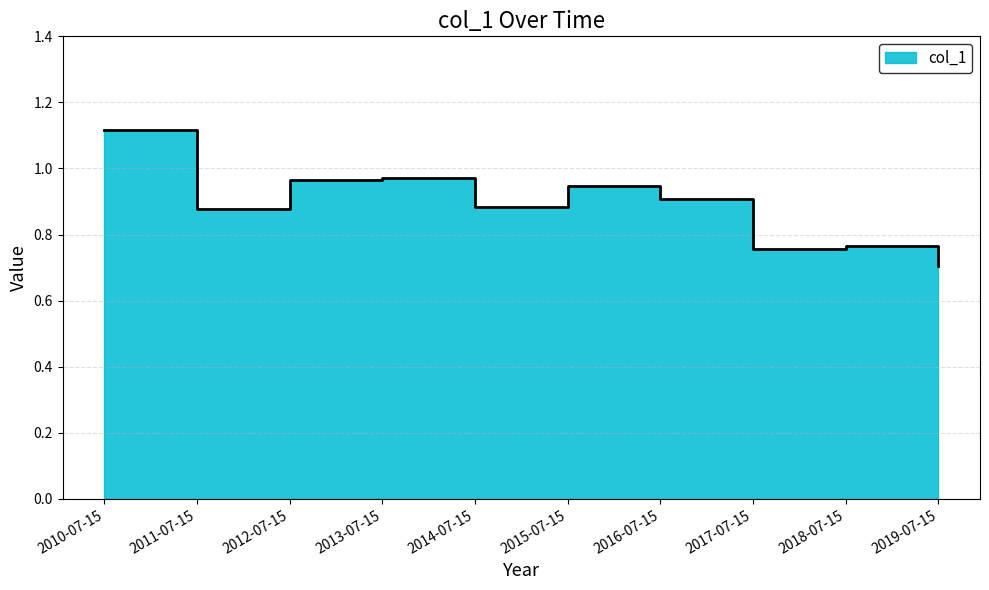

Reading left to right, list all the values displayed in this chart.

1.1	0.9	1.0	1.0	0.9	0.9	0.9	0.8	0.8	0.7